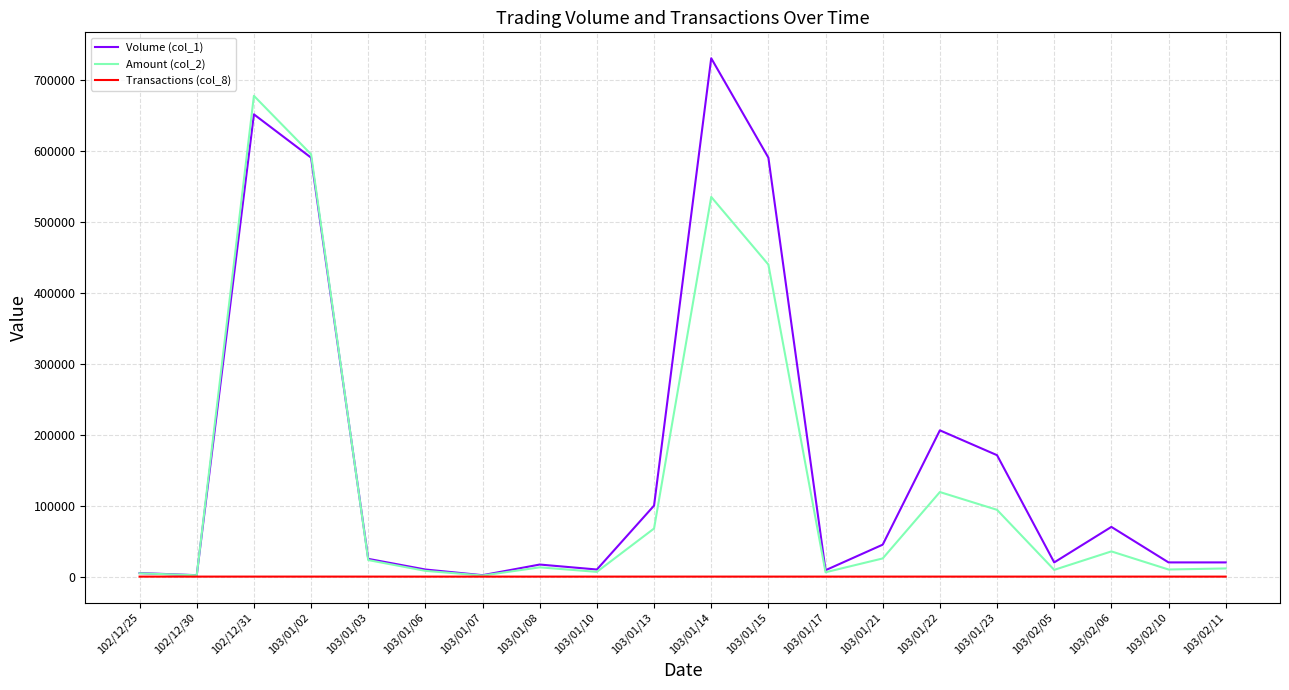

The value of Volume (col_1) at 102/12/31 is 651000. True or false?

True